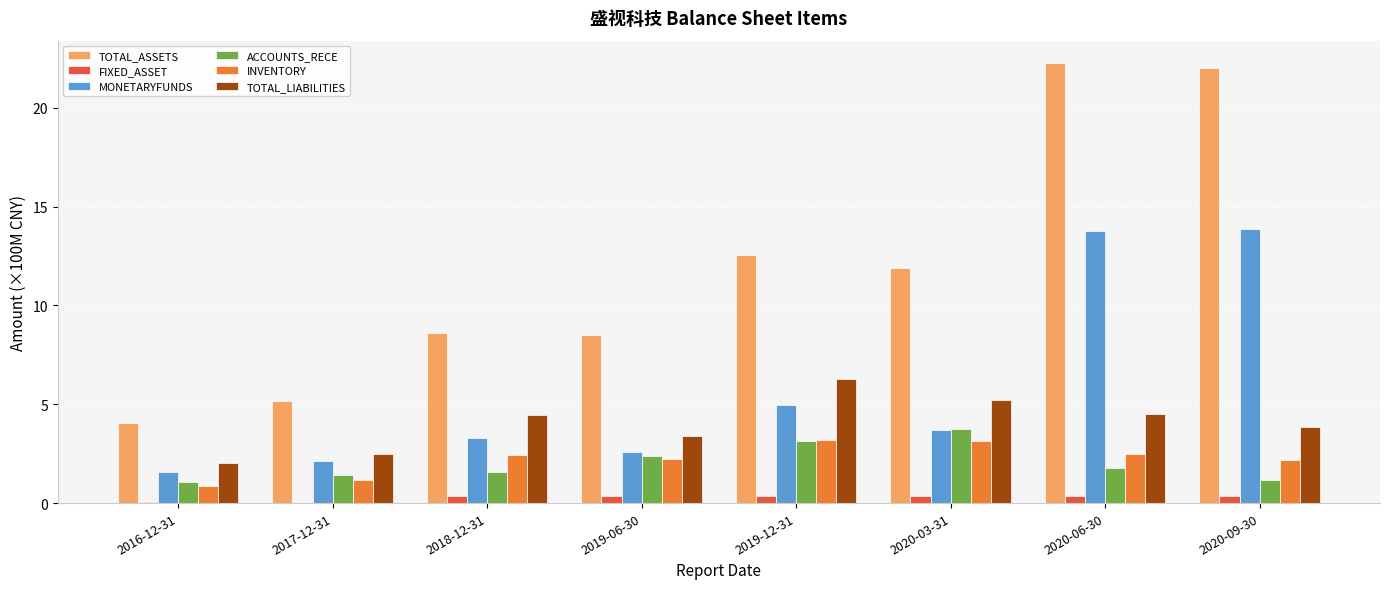

What is the difference between the INVENTORY values at 2020-03-31 and 2018-12-31?

0.7